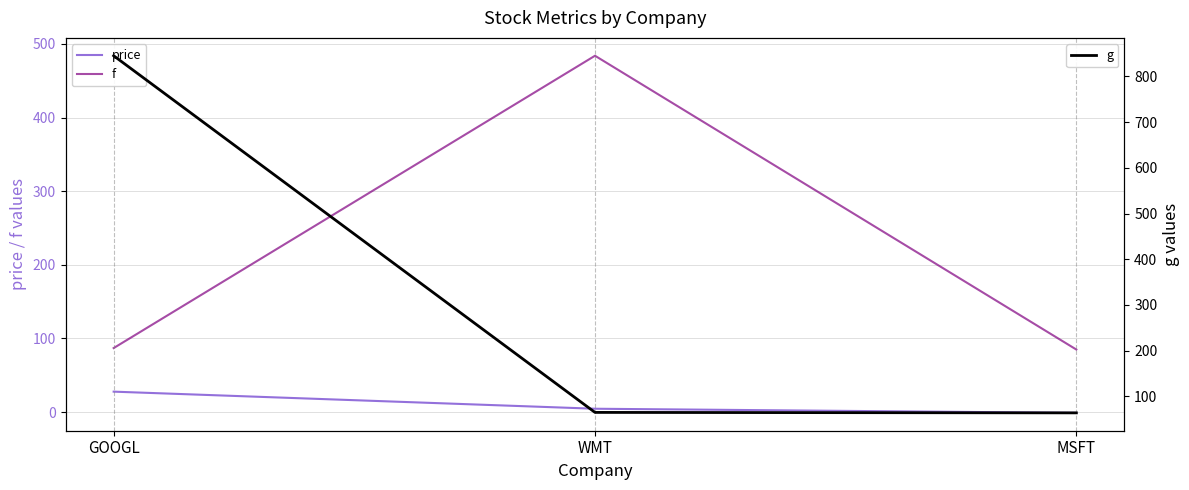

At GOOGL, list the series in order from largest to smallest.

g, f, price